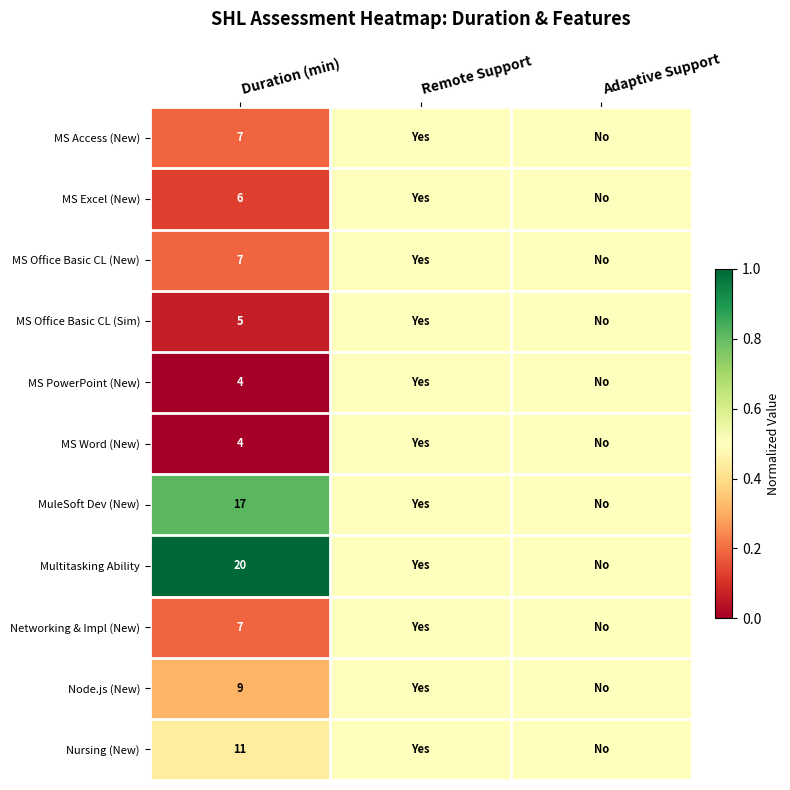

Is it true that MS Office Basic CL (New) equals 2.2 at Duration (min)?

False